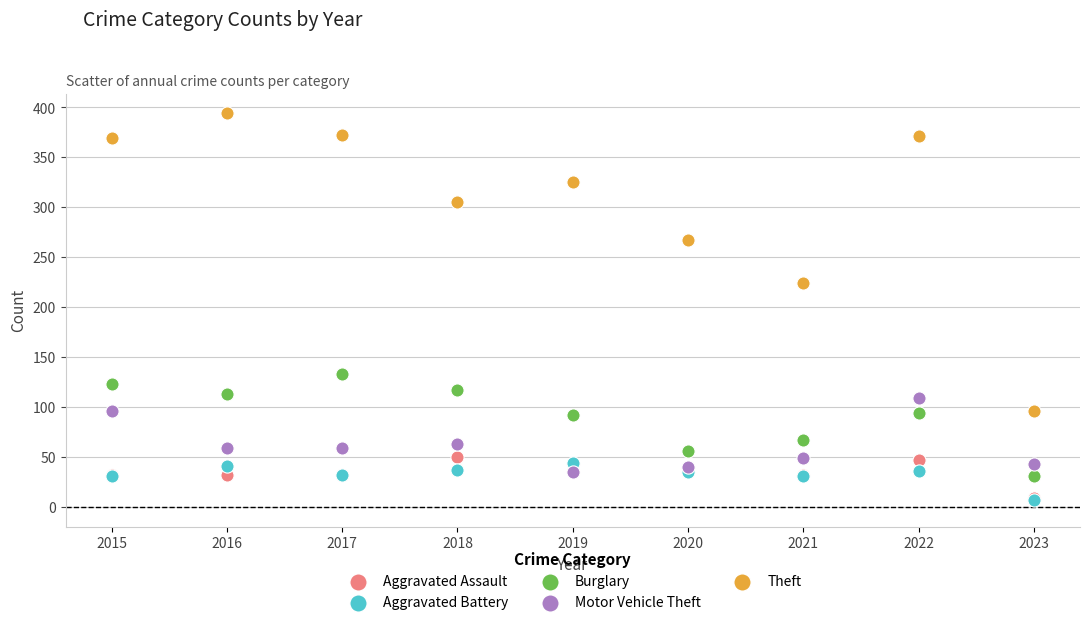

What are all the series names shown in the legend?

Aggravated Assault, Aggravated Battery, Burglary, Motor Vehicle Theft, Theft